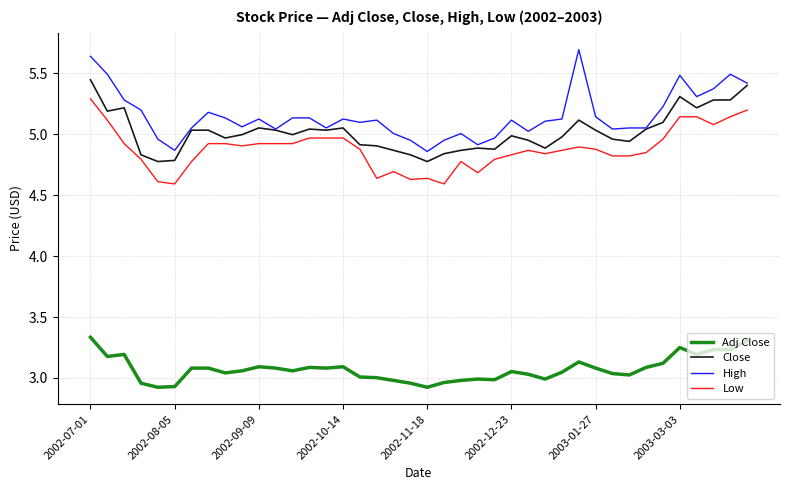

Which series has the largest range (max minus min)?

High